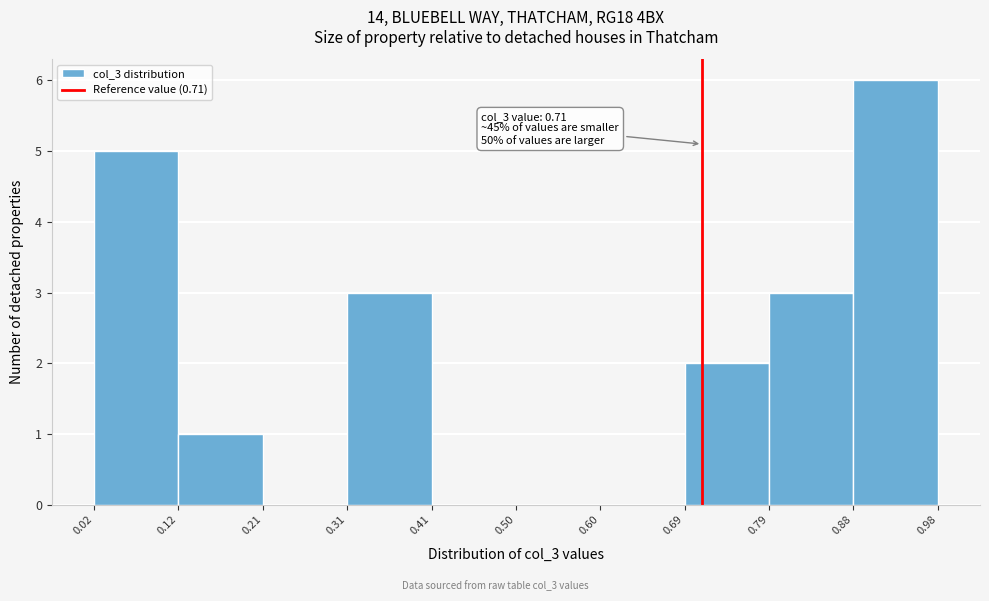

Which range on the x-axis has the tallest bar?

0.88 to 0.98